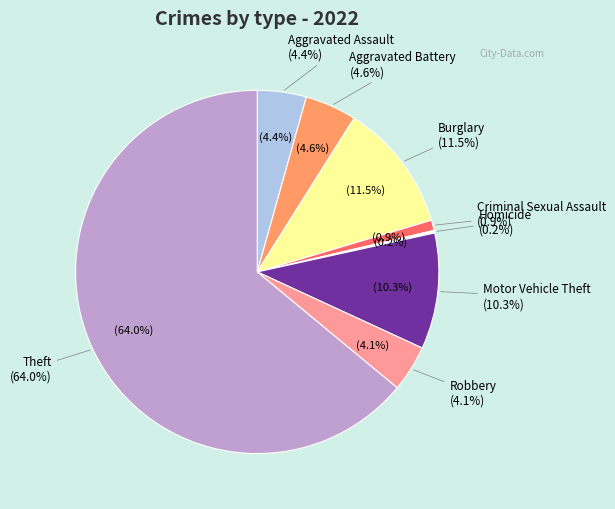

Does any single category account for the majority?

Yes